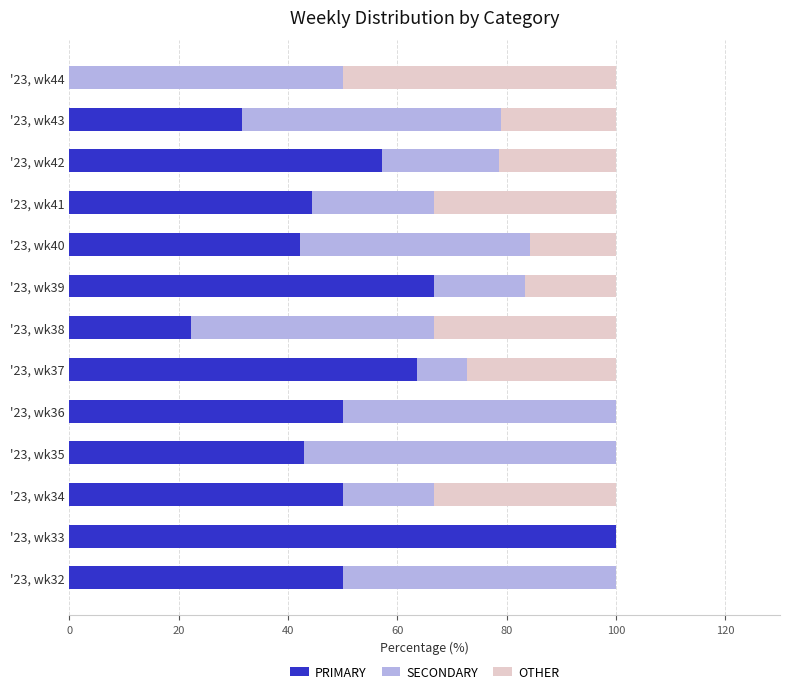

The value of PRIMARY at '23, wk32 is 50.0. True or false?

True